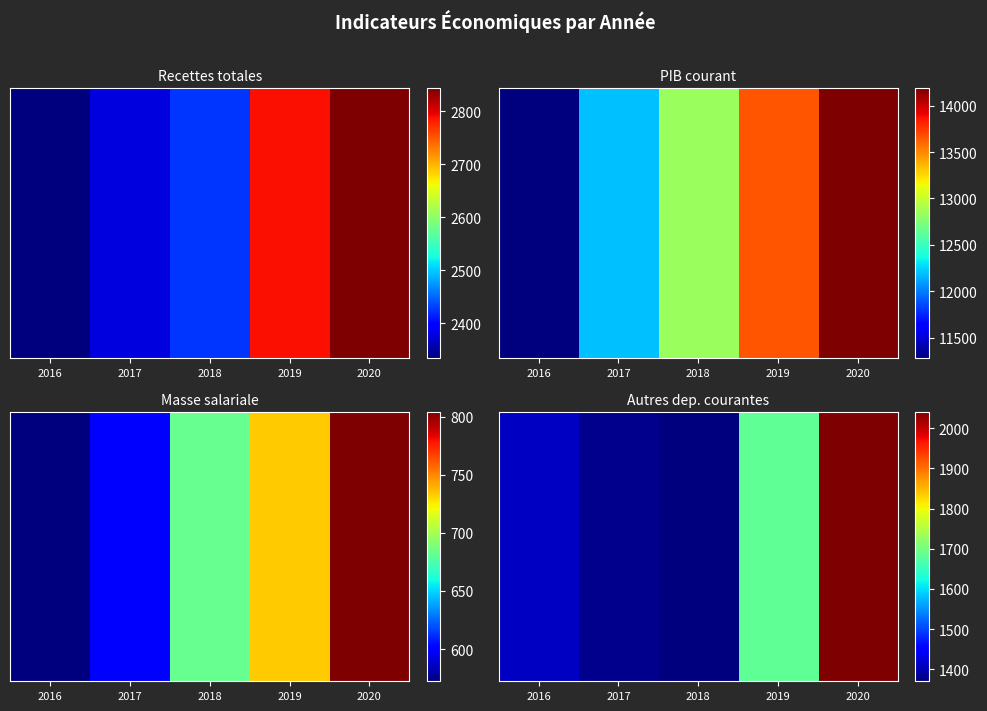

How many data points in 2018 are above 682?

3